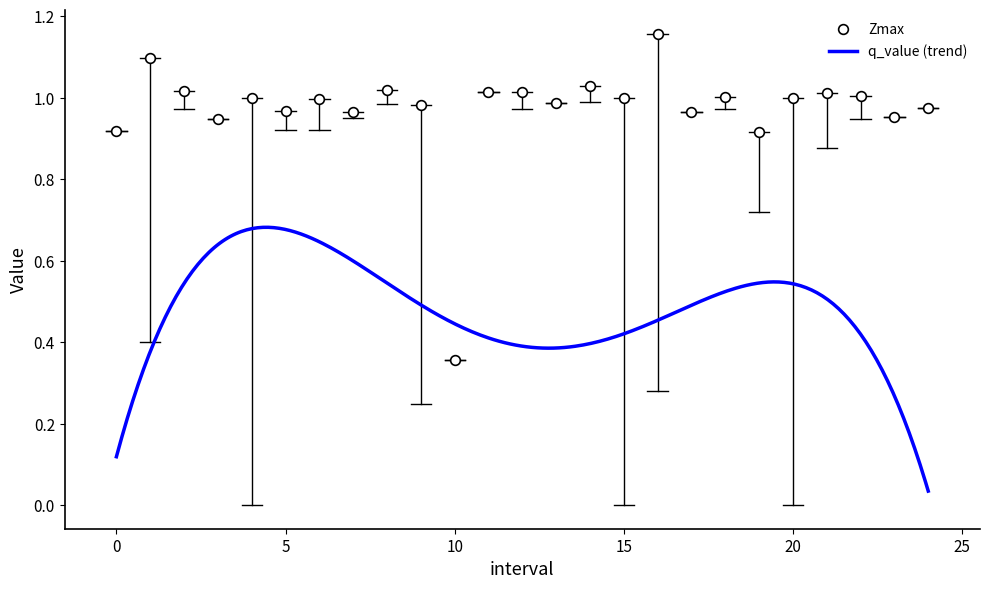

Which category has the lowest value in the Zmax series?

10